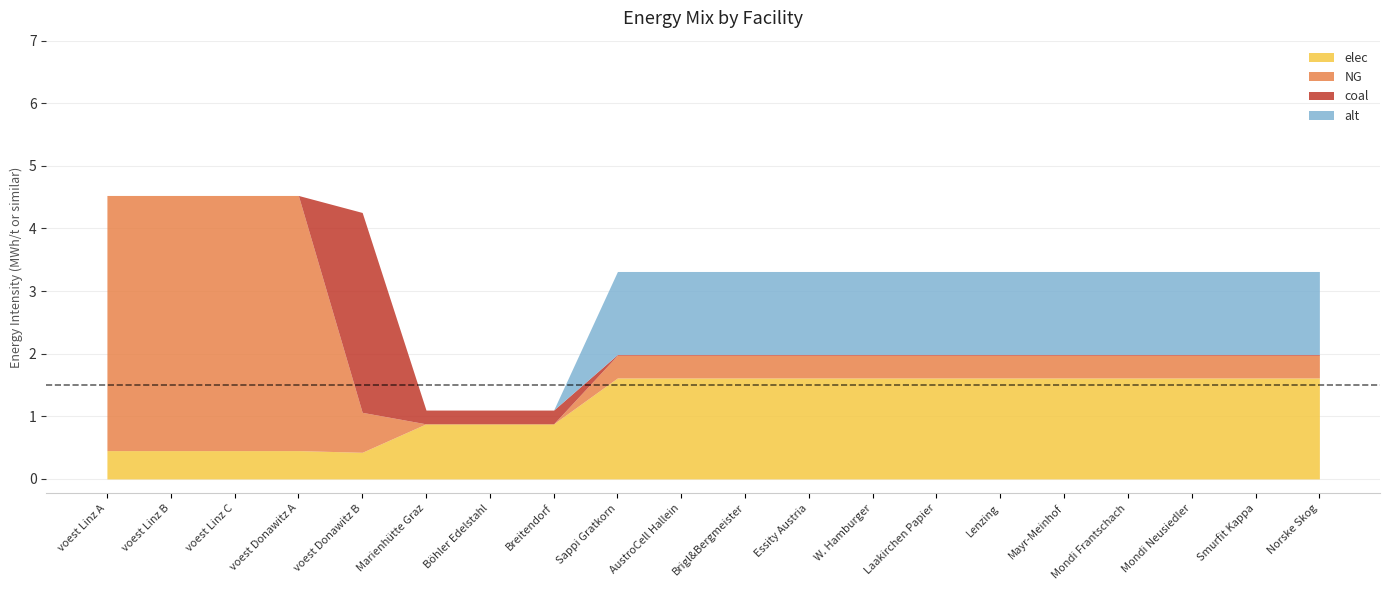

Which series has the largest range (max minus min)?

NG